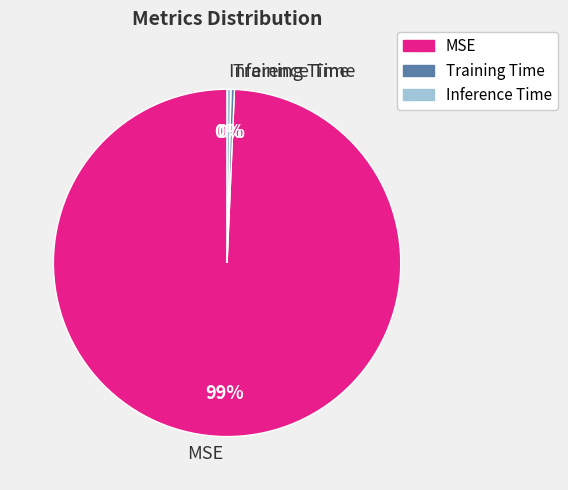

Which category accounts for the majority?

MSE